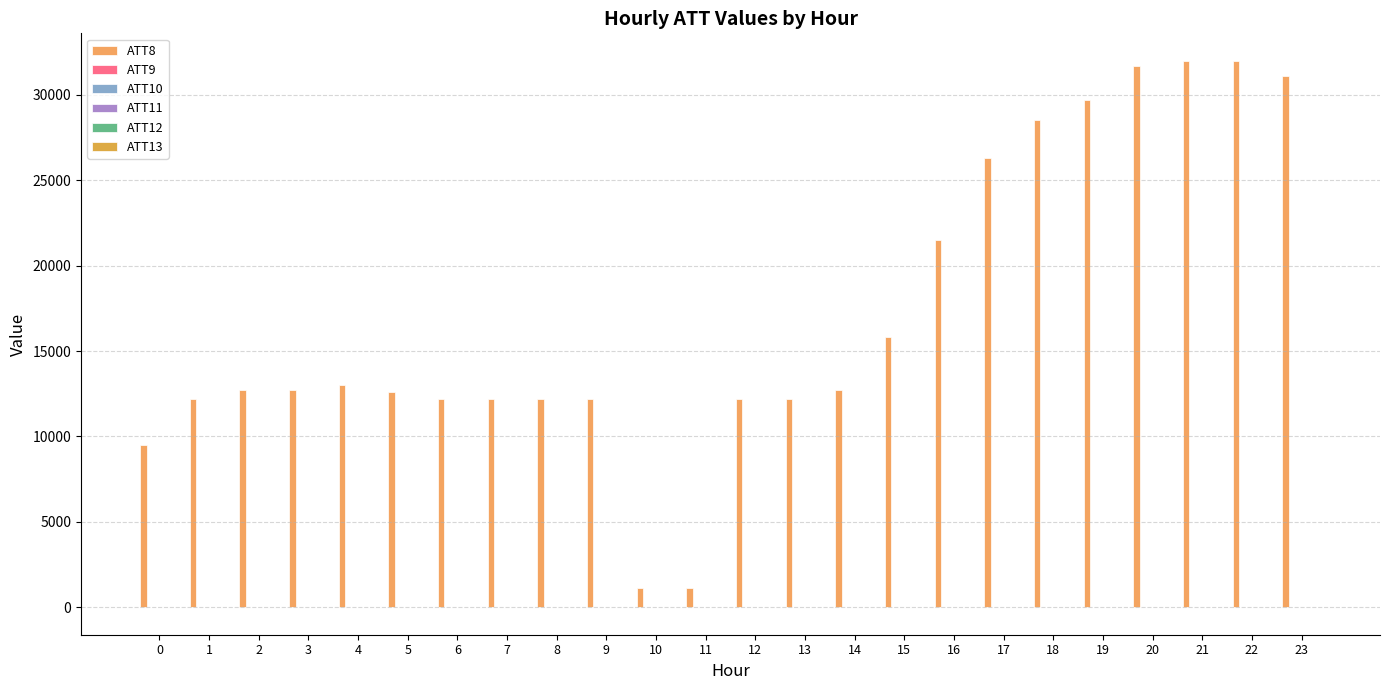

Reading right to left, what are all the values shown in this chart?

ATT8: 23=31100.0	22=32000.0	21=32000.0	20=31700.0	19=29700.0	18=28500.0	17=26300.0	16=21500.0	15=15800.0	14=12700.0	13=12200.0	12=12200.0	11=1100.0	10=1100.0	9=12200.0	8=12200.0	7=12200.0	6=12200.0	5=12600.0	4=13000.0	3=12700.0	2=12700.0	1=12200.0	0=9500.0
ATT9: 23=-10.0	22=-10.0	21=-10.0	20=-10.0	19=-10.0	18=-10.0	17=-10.0	16=-10.0	15=-10.0	14=-10.0	13=-10.0	12=-10.0	11=-10.0	10=-10.0	9=-10.0	8=-10.0	7=-10.0	6=-10.0	5=-10.0	4=-10.0	3=-10.0	2=-10.0	1=-10.0	0=25.6
ATT10: 23=-10.0	22=-10.0	21=-10.0	20=-10.0	19=-10.0	18=-10.0	17=-10.0	16=-10.0	15=-10.0	14=-10.0	13=-10.0	12=-10.0	11=-10.0	10=-10.0	9=-10.0	8=-10.0	7=-10.0	6=-10.0	5=-10.0	4=-10.0	3=-10.0	2=-10.0	1=-10.0	0=20.4
ATT11: 23=-10.0	22=-10.0	21=-10.0	20=-10.0	19=-10.0	18=-10.0	17=-10.0	16=-10.0	15=-10.0	14=-10.0	13=-10.0	12=-10.0	11=-10.0	10=-10.0	9=-10.0	8=-10.0	7=-10.0	6=-10.0	5=-10.0	4=-10.0	3=-10.0	2=-10.0	1=-10.0	0=19.4
ATT12: 23=2.3	22=3.2	21=3.8	20=4.0	19=3.9	18=3.0	17=3.3	16=3.1	15=1.9	14=1.2	13=0.7	12=2.2	11=2.0	10=1.9	9=1.1	8=1.1	7=1.3	6=1.3	5=2.0	4=2.2	3=2.5	2=1.7	1=2.1	0=3.9
ATT13: 23=4.6	22=4.8	21=4.1	20=1.8	19=2.0	18=1.8	17=1.3	16=0.9	15=2.3	14=3.8	13=5.9	12=6.9	11=7.5	10=8.1	9=8.3	8=10.4	7=10.4	6=11.6	5=13.5	4=14.4	3=15.0	2=16.0	1=17.7	0=16.5